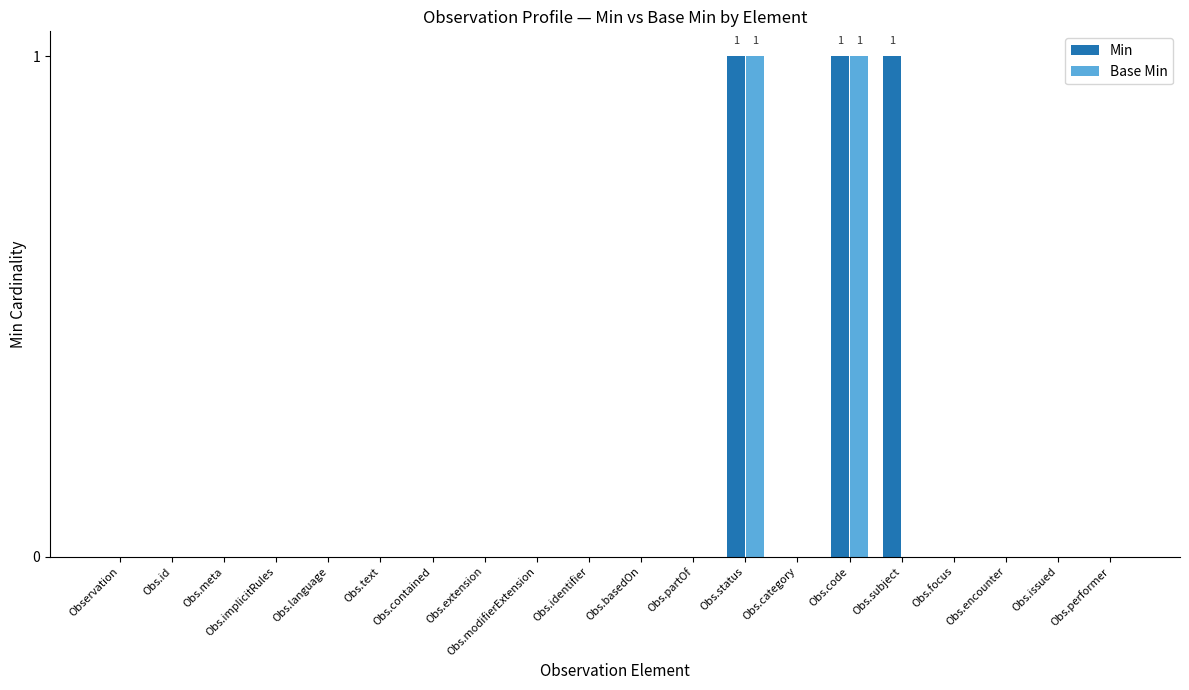

The Base Min series shows 0 at Obs.text. True or false?

True